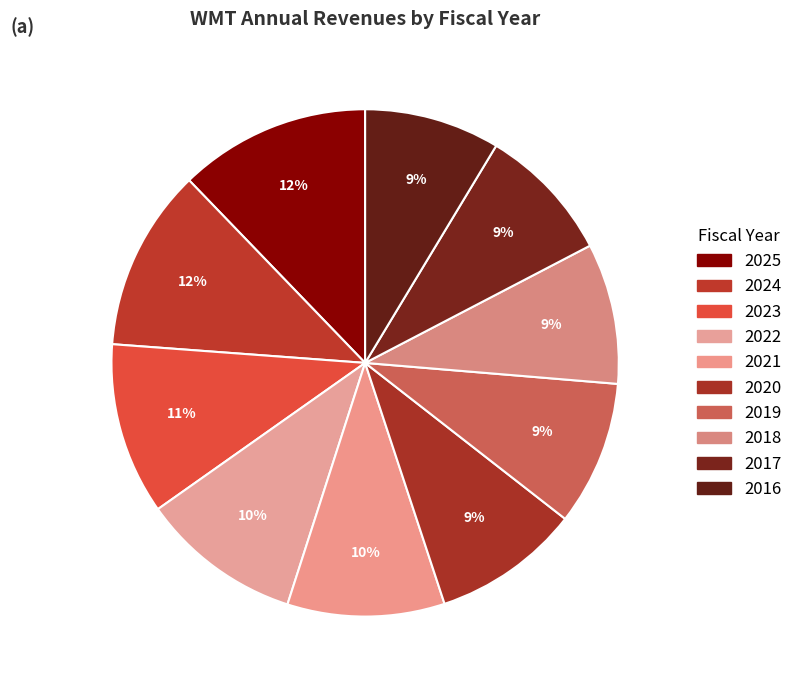

What is the change in value from 2025 to 2018?

-180642000000